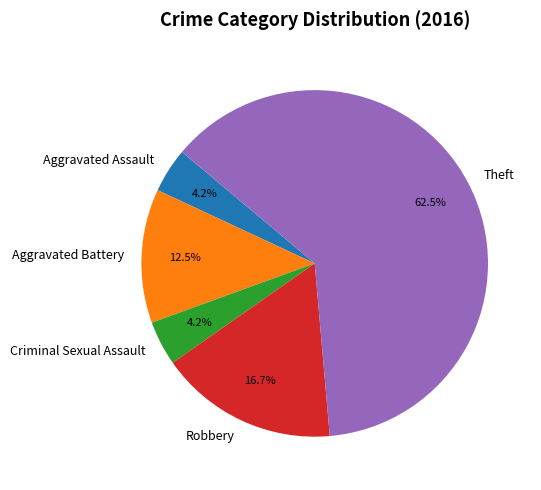

Does any single category account for the majority?

Yes